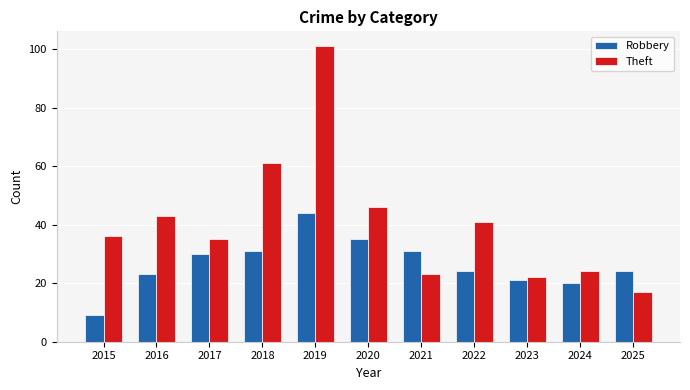

What is the spread (max minus min) of values at 2018?

30